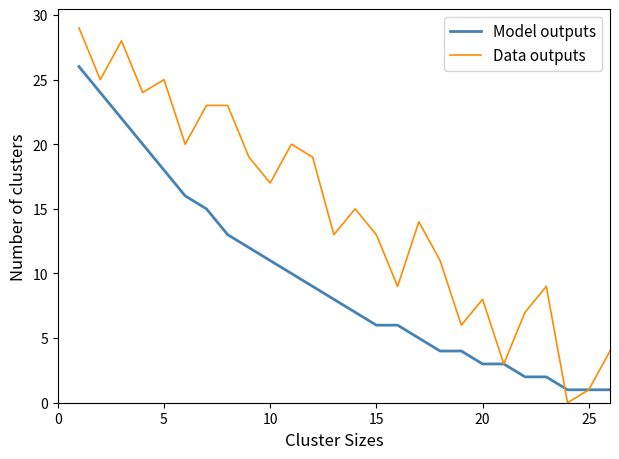

Which series has the largest range (max minus min)?

Data outputs